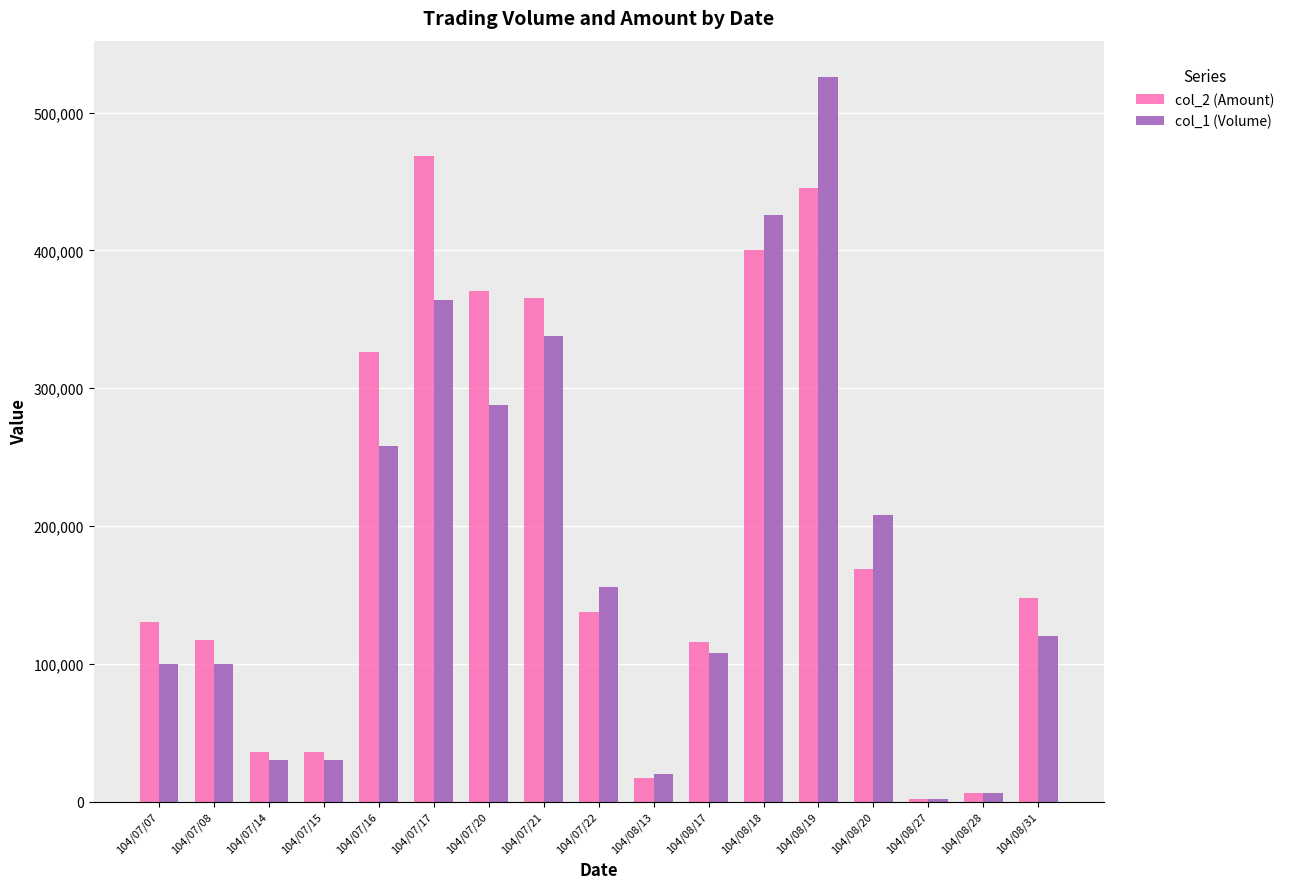

Which series has the widest spread of values?

col_1 (Volume)